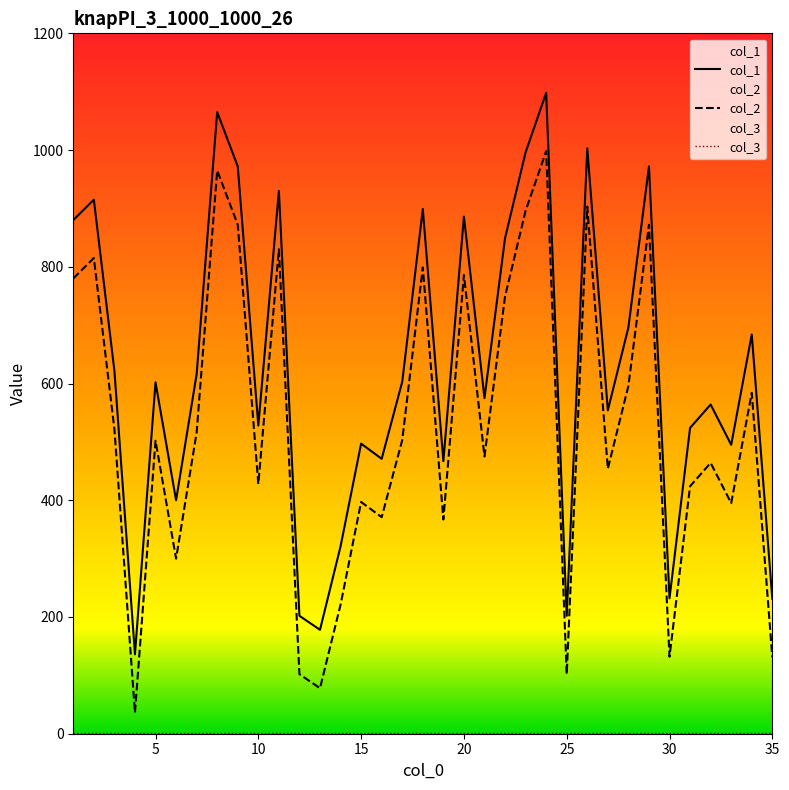

In col_1, how many points are higher than both neighbors (excluding endpoints)?

12